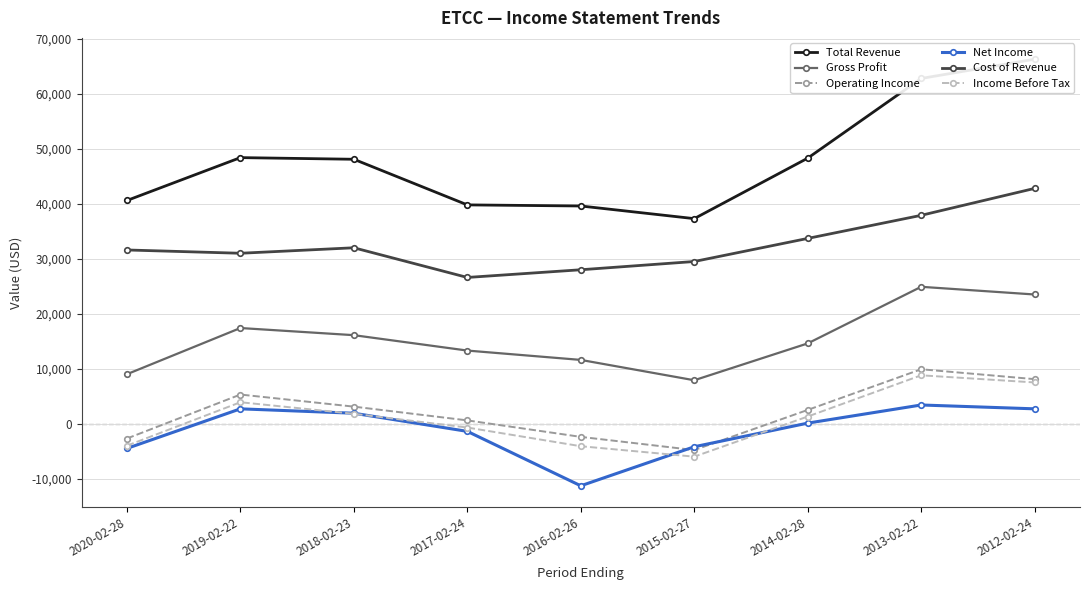

Count the number of categories in the chart.

9